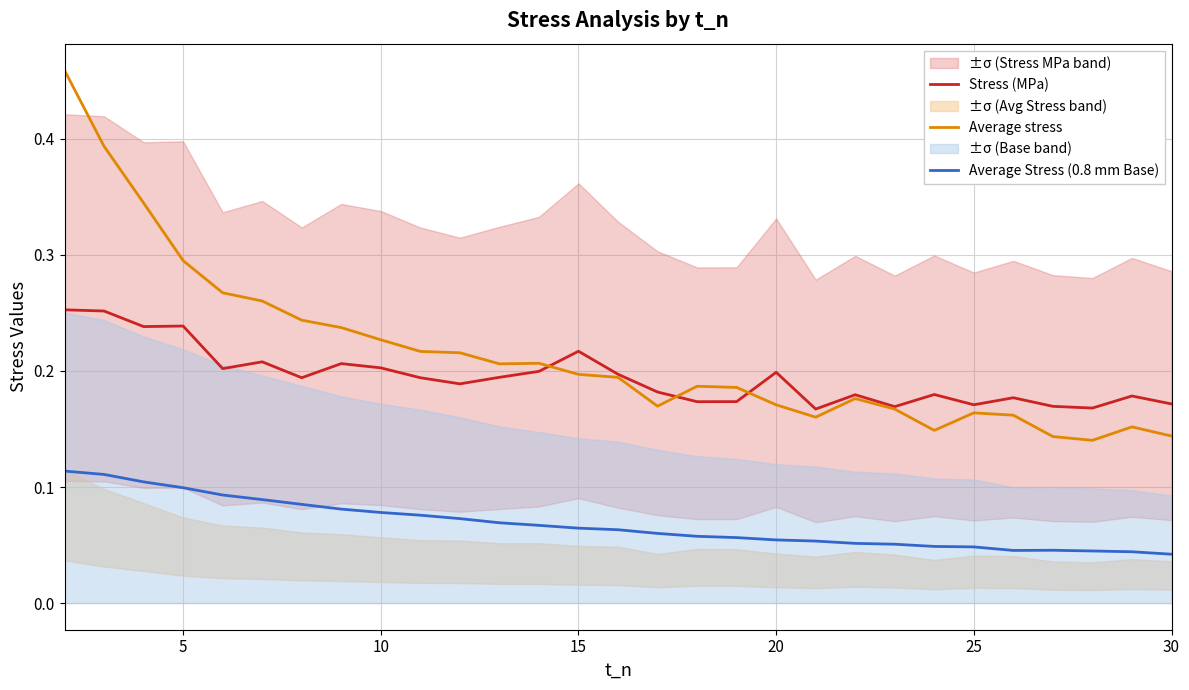

True or false: Average Stress (0.8 mm Base) and Average stress intersect in this chart.

False